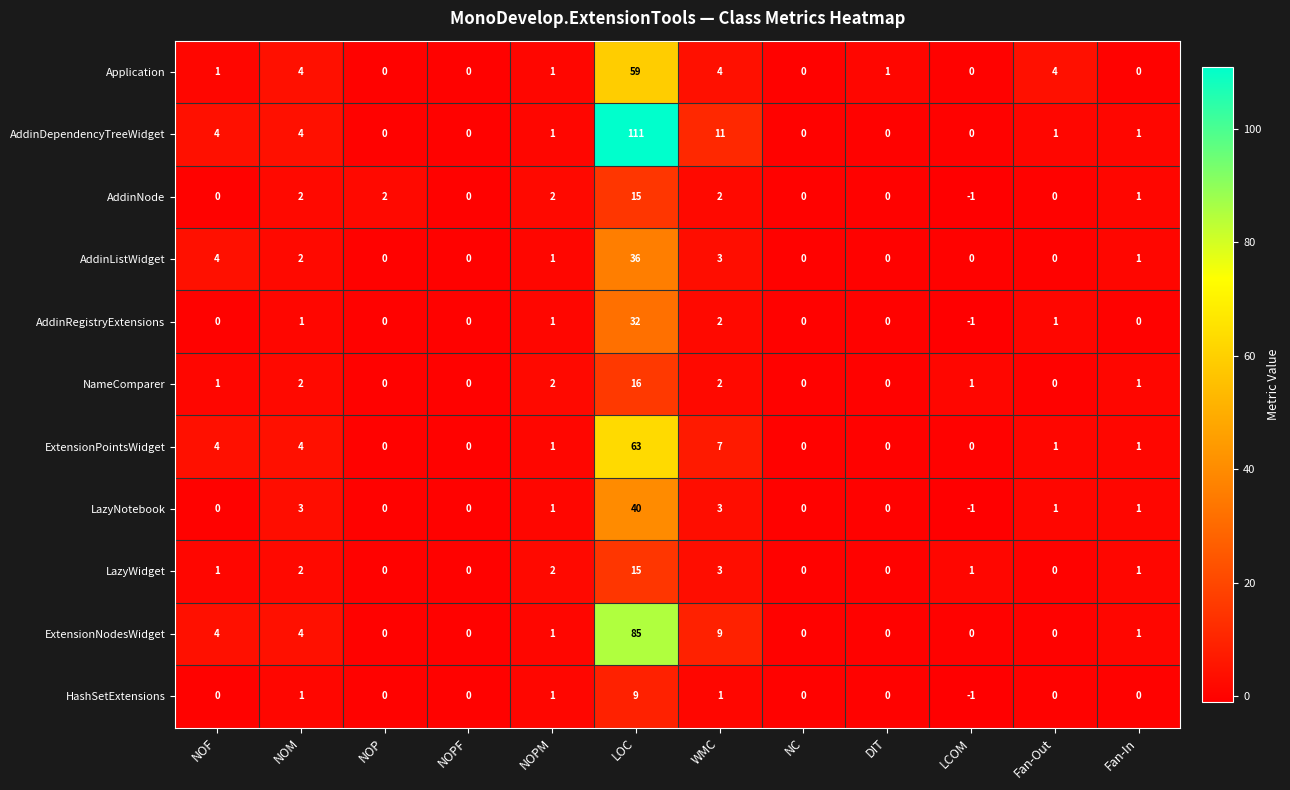

True or false: AddinDependencyTreeWidget has a value of 0 at DIT.

True